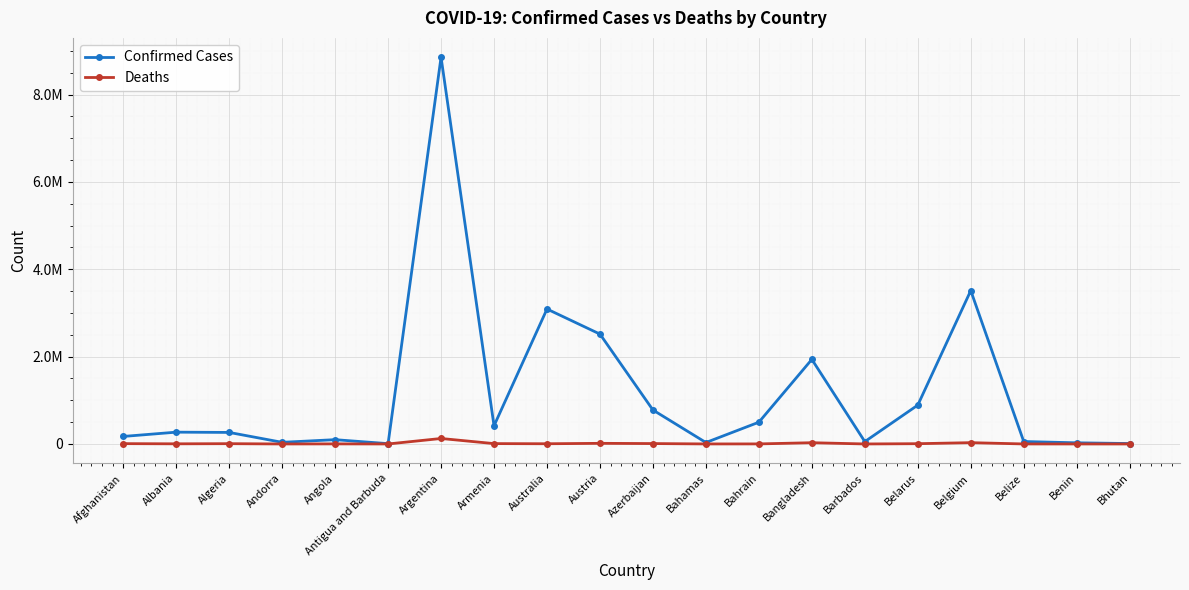

The value of Confirmed Cases at Barbados is 54106. True or false?

True